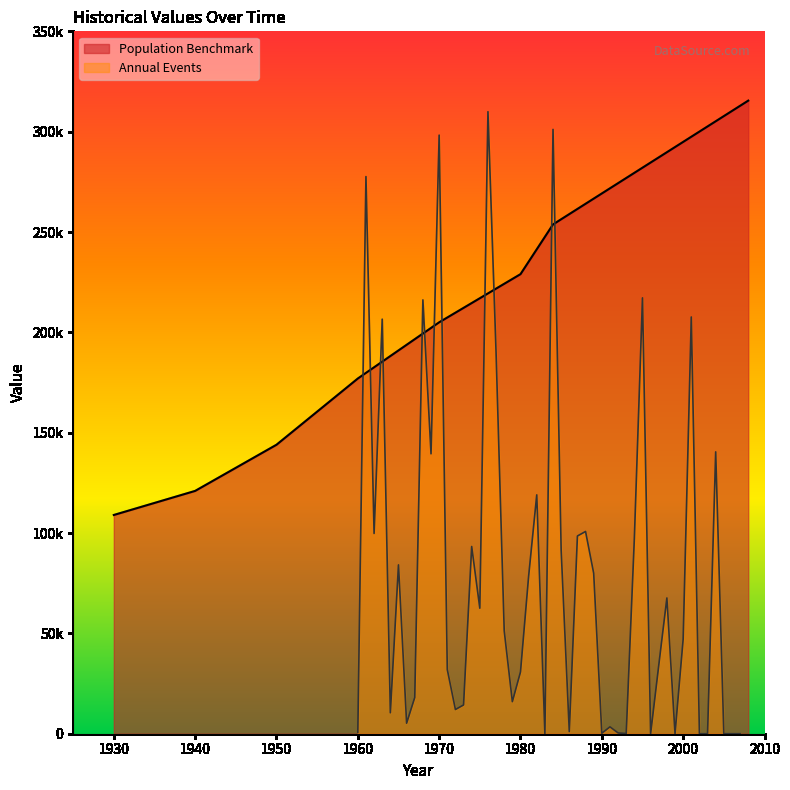

What is the greatest value displayed?

315459